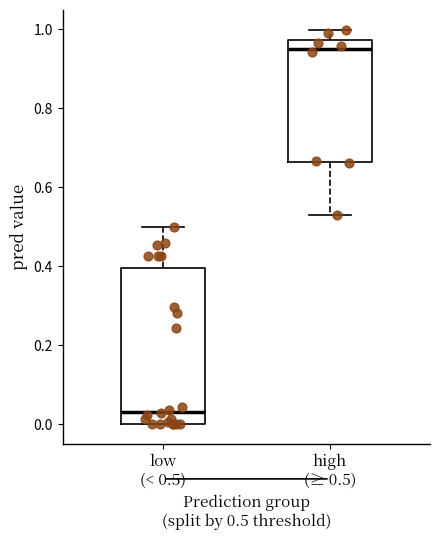

Where is the lower edge of the box for low (< 0.5) on the y-axis? The values are not printed on the chart, so give them approximately, as read against the axis.

0.00